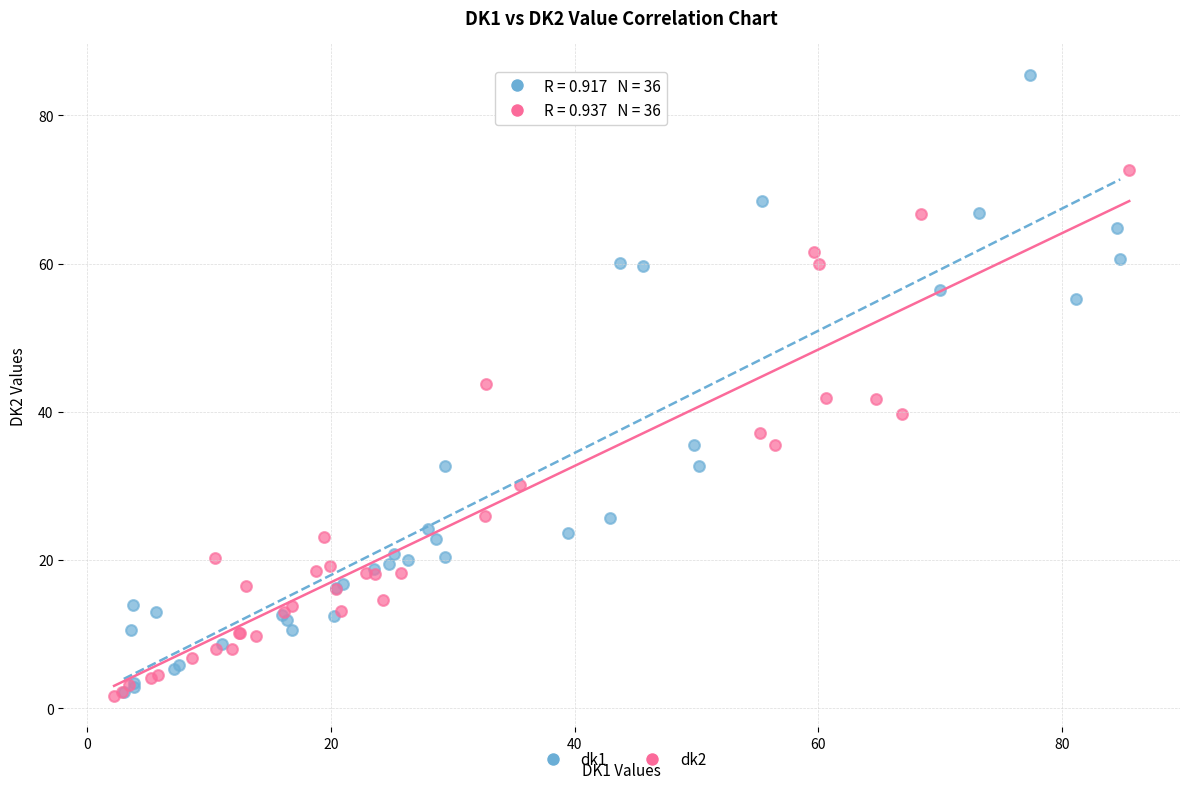

Which series has the widest spread of Y values?

dk1